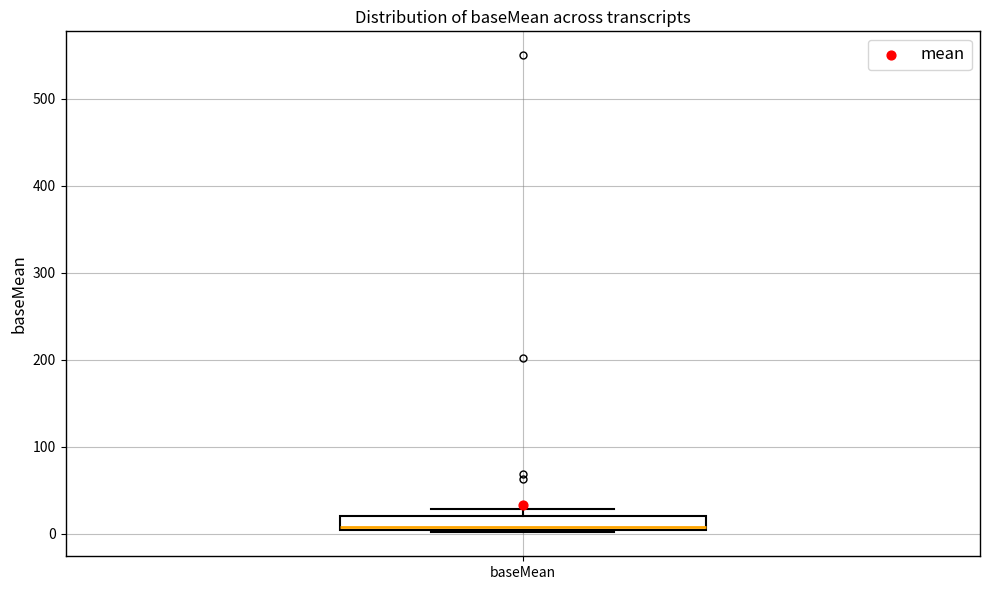

Where is the lower edge of the box for baseMean on the y-axis? The values are not printed on the chart, so give them approximately, as read against the axis.

0